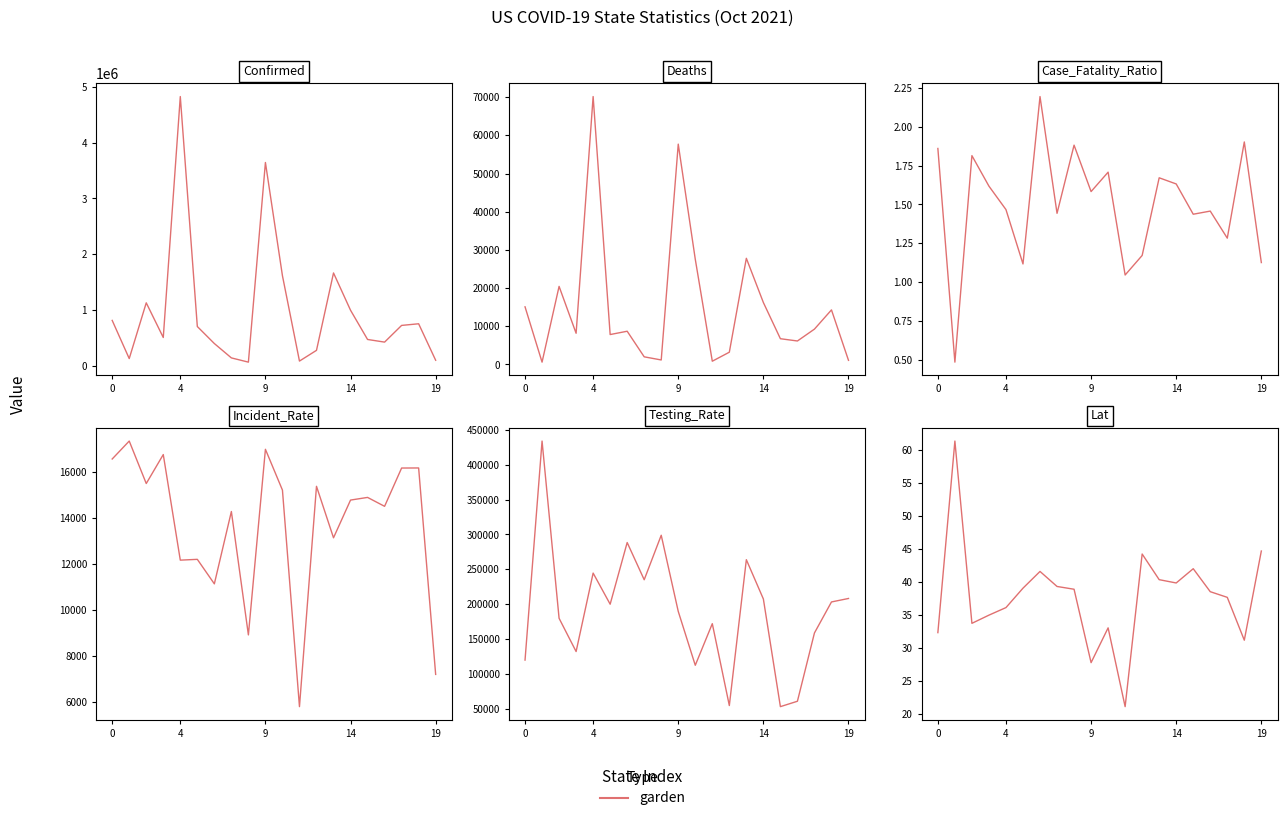

True or false: Case_Fatality_Ratio and Deaths intersect in this chart.

False